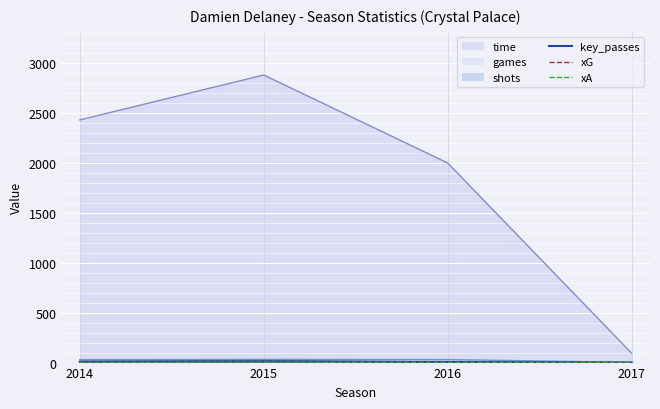

What is the sum of the xA values at 2014 and 2015?

3.4